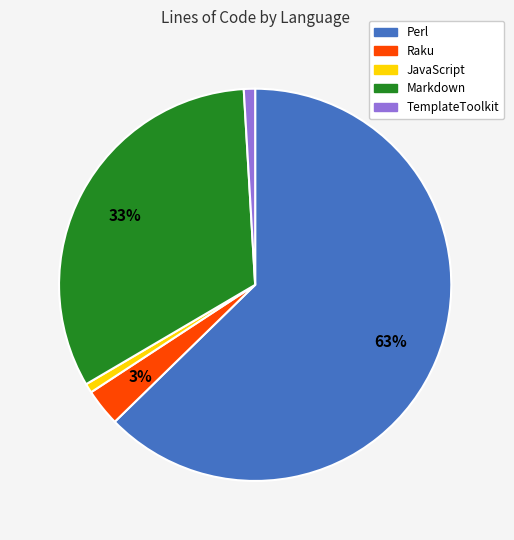

Combined, do Markdown and TemplateToolkit account for over 50%?

No